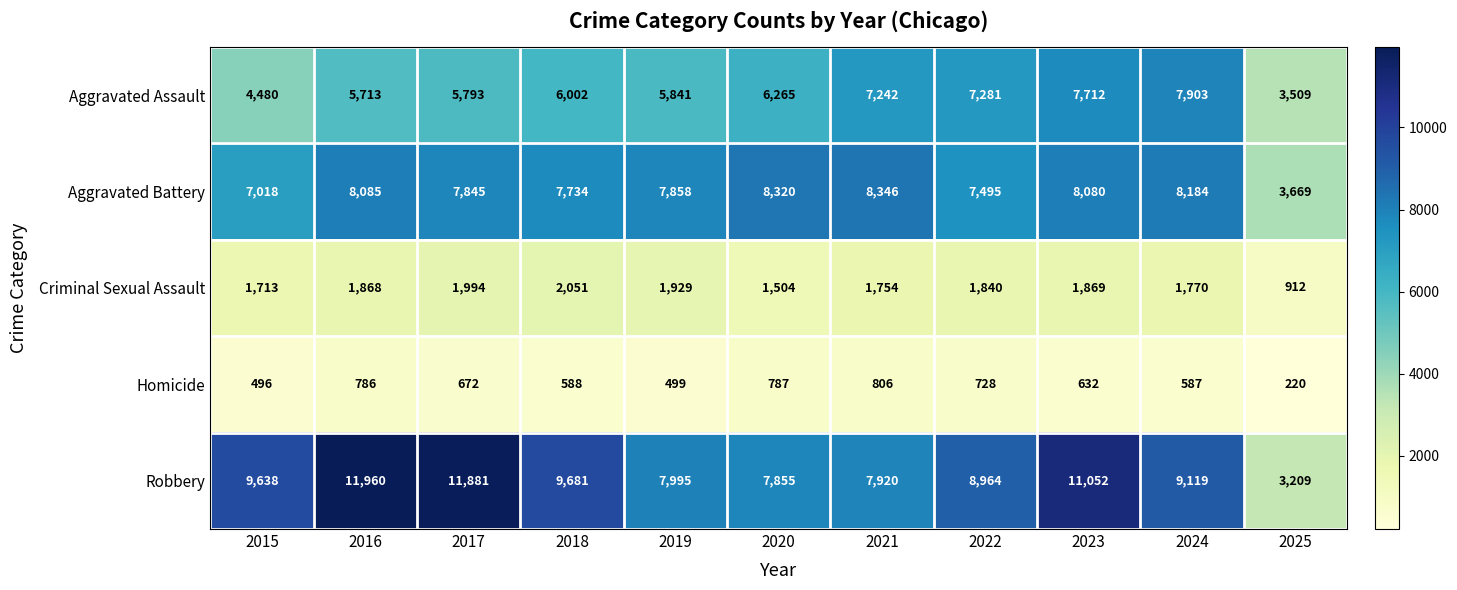

What is the difference between the second highest and minimum values in the Homicide series?

567